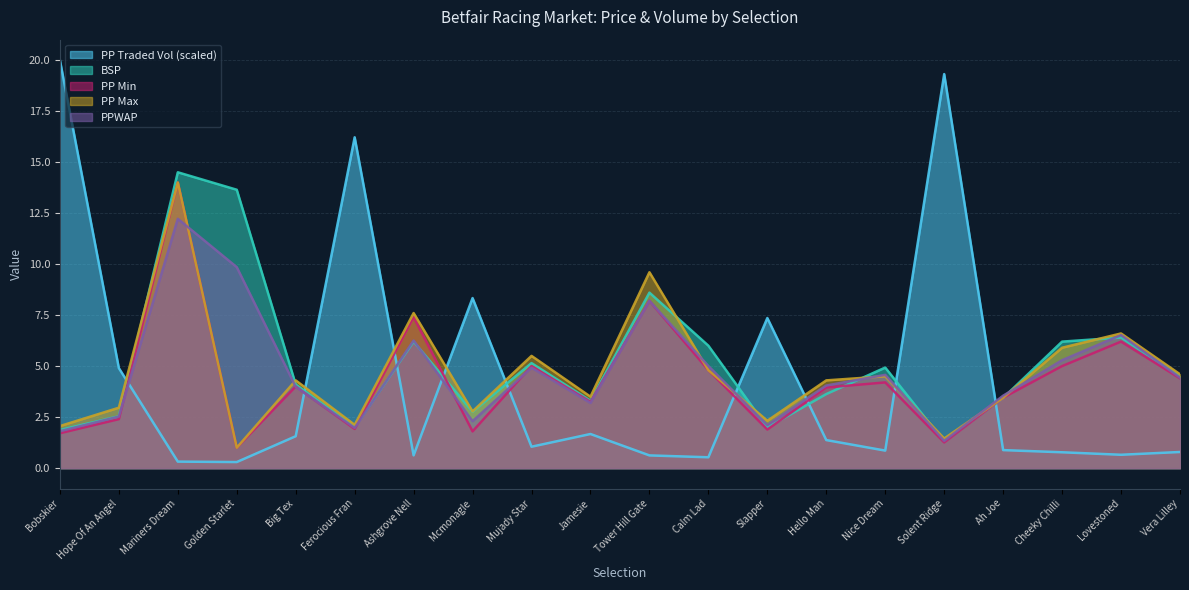

At which category does PPMIN reach its first local valley?

Golden Starlet